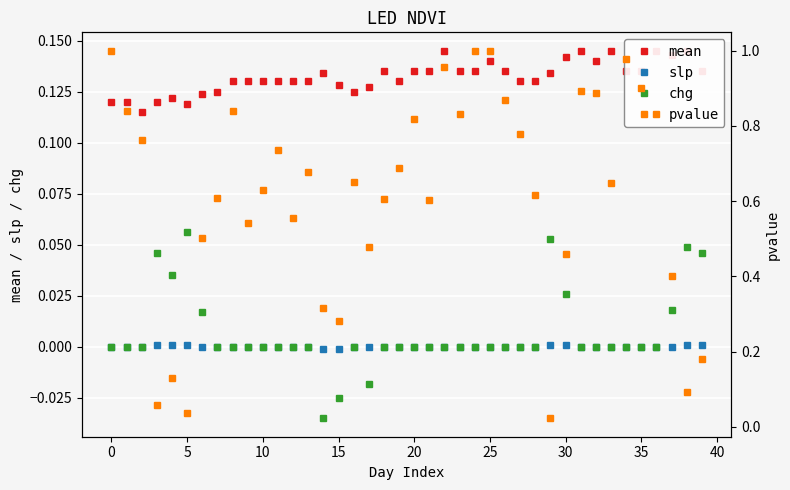

Between 25 and 16, which series saw the biggest shift?

pvalue